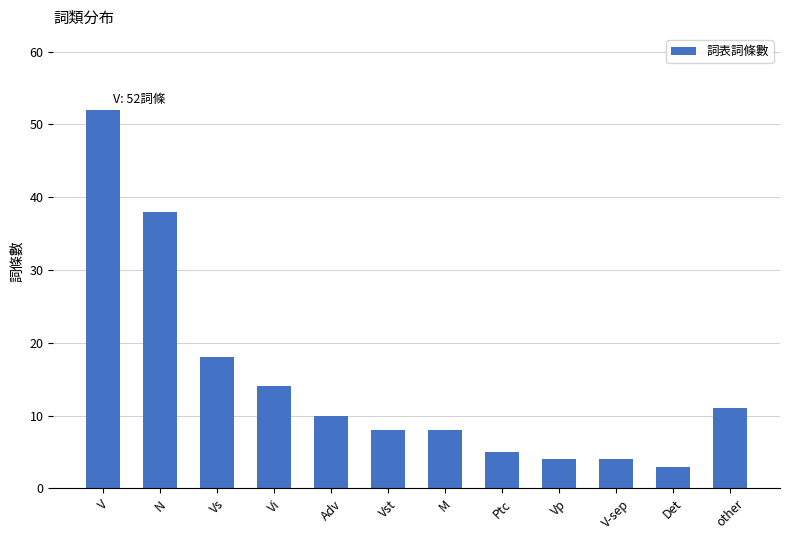

Between V-sep and Vi, which is larger?

Vi